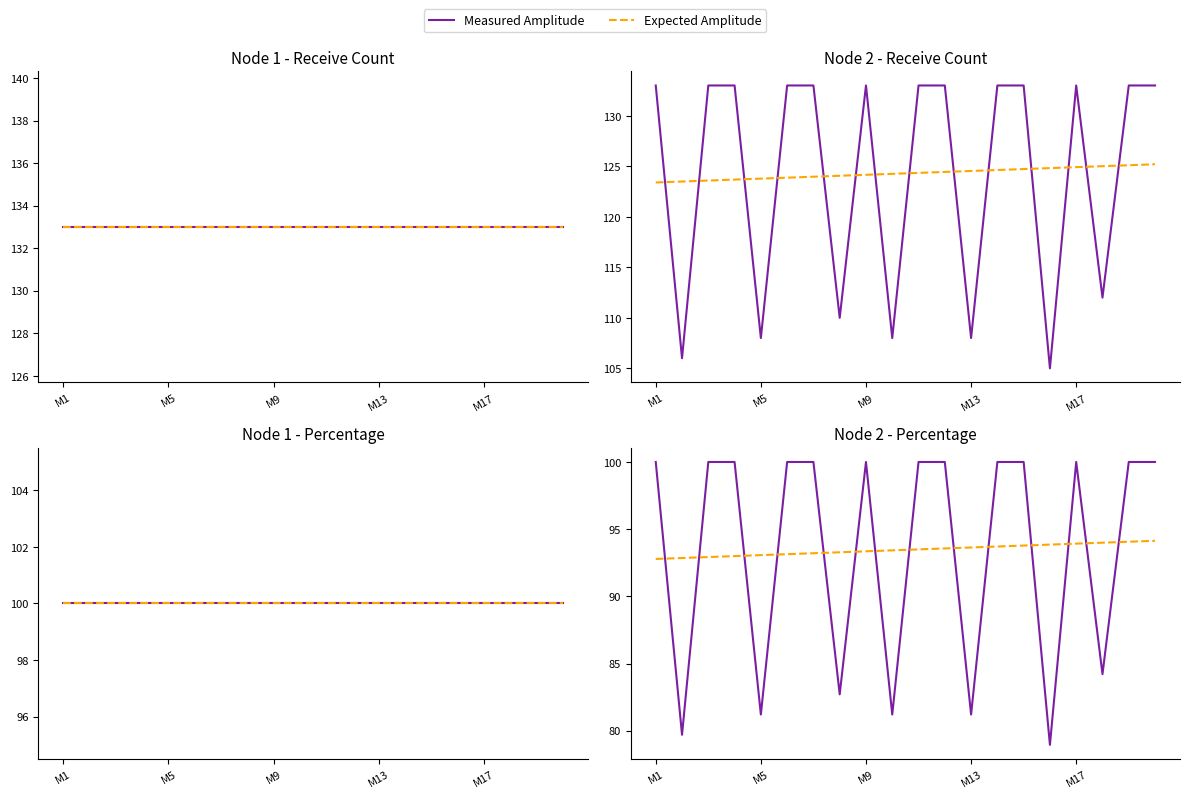

How many lines are shown in the chart?

2